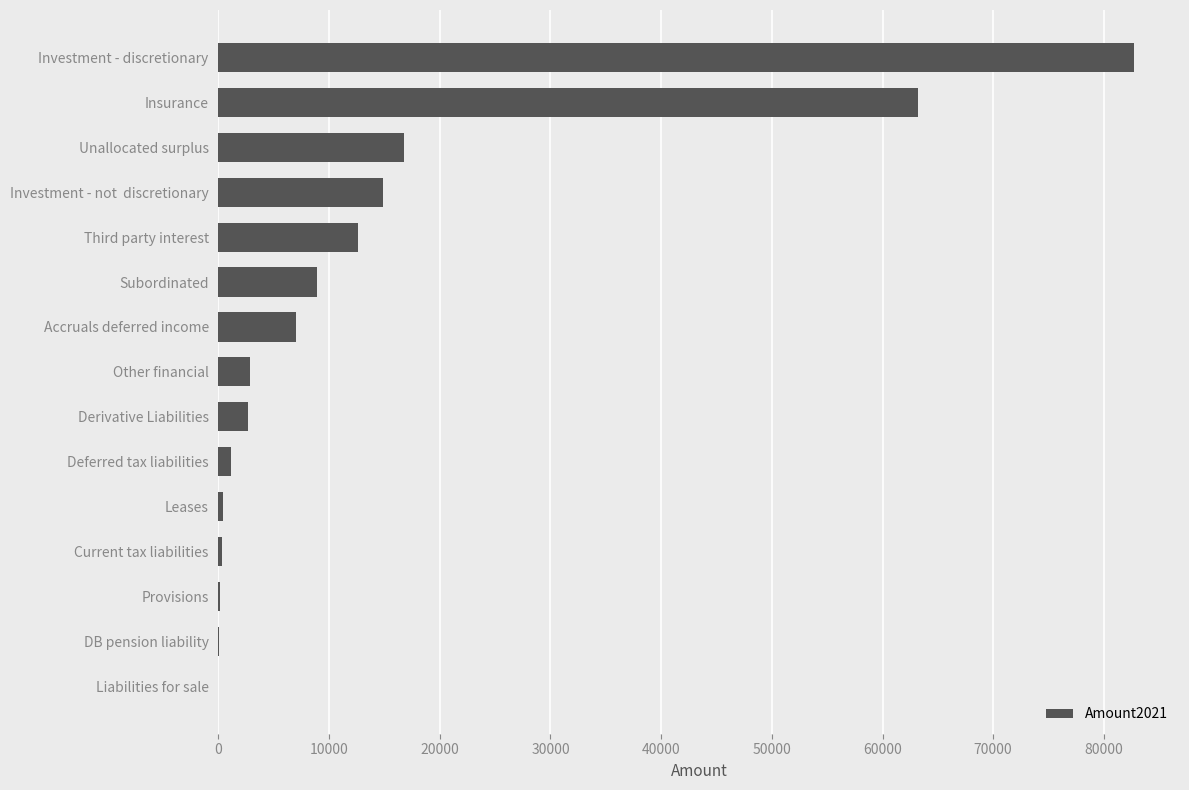

Does the chart contain stacked bars?

No